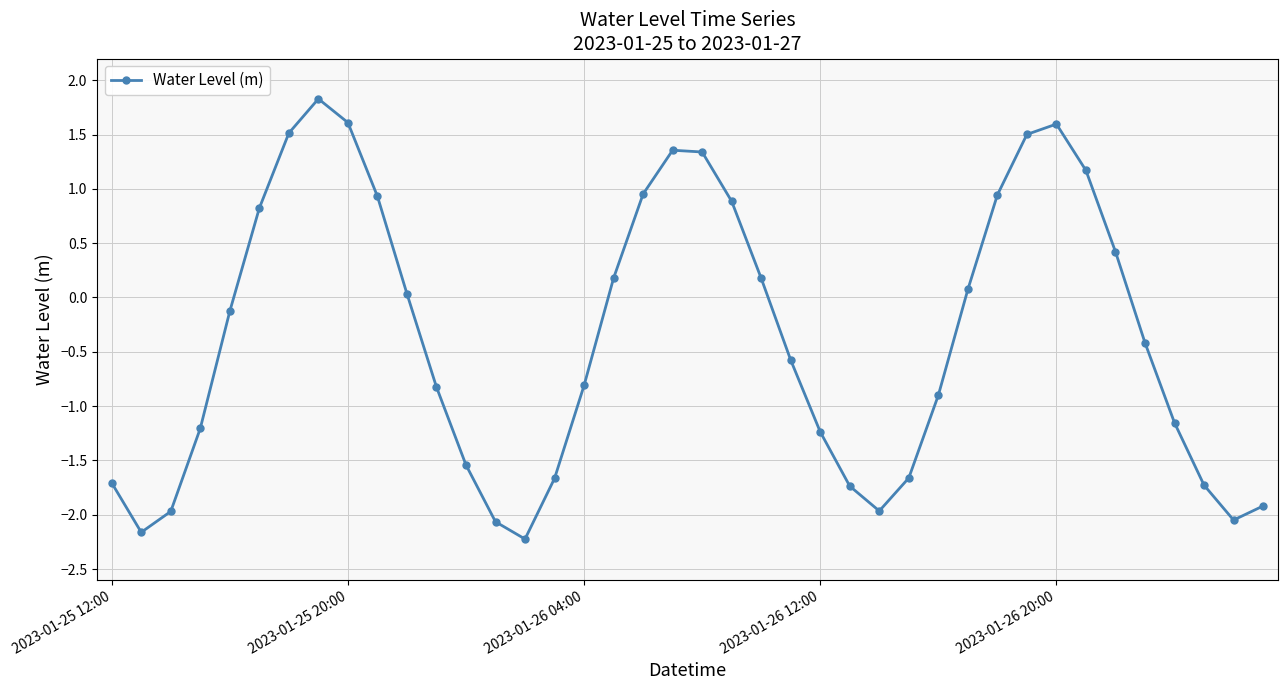

What is the value of the 12th point from the left?

-0.8